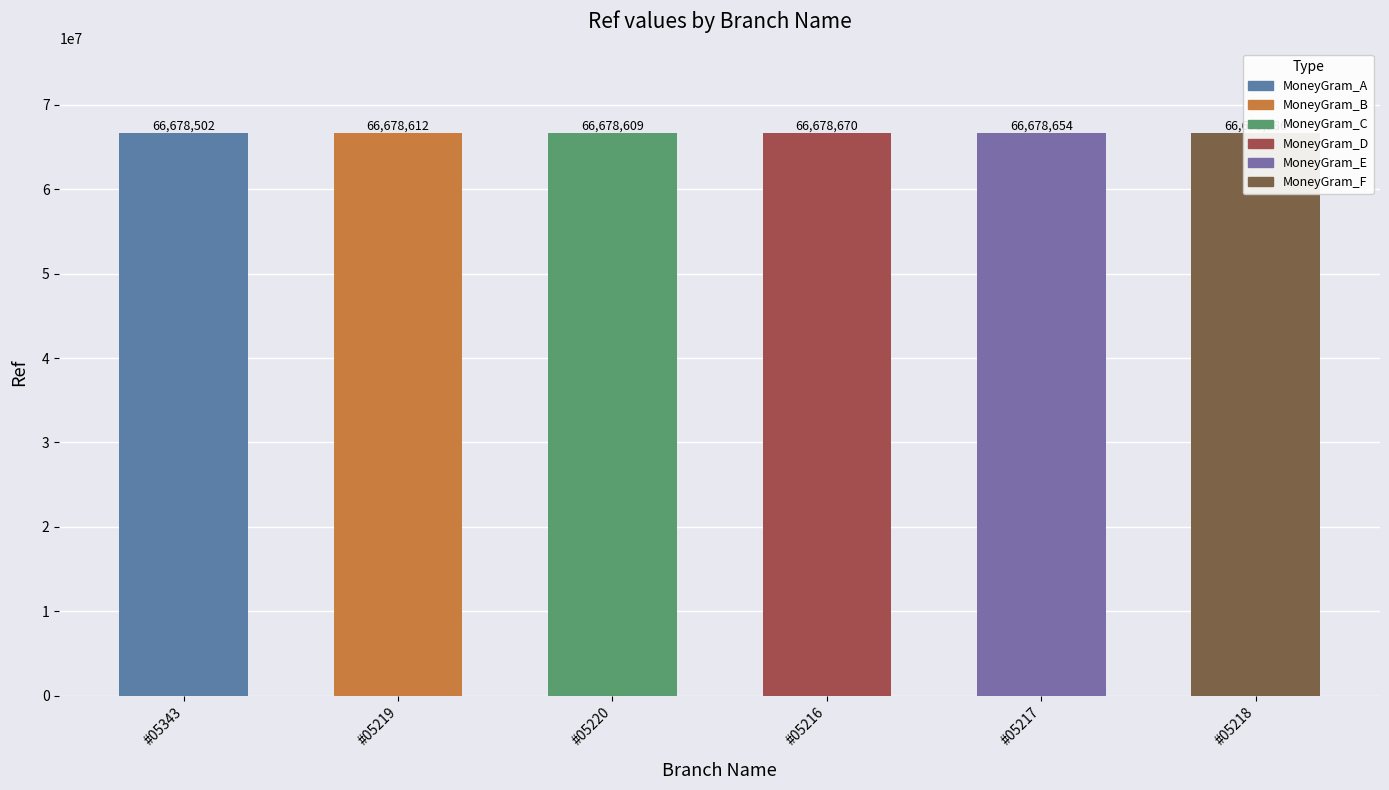

What is the sum of all values?

400071633